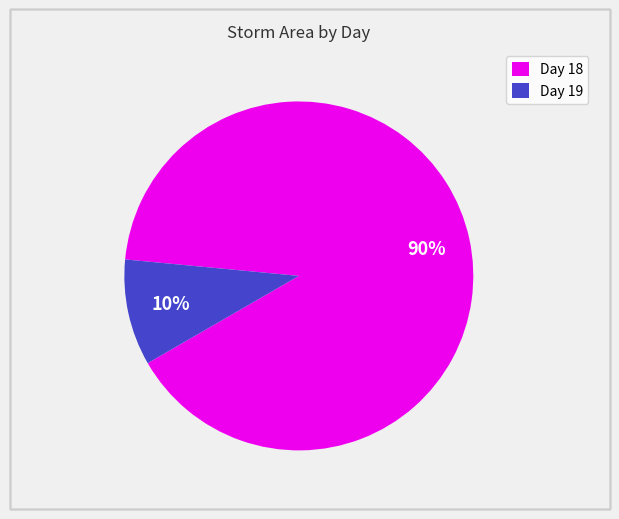

Combined, do Day 18 and Day 19 account for over 50%?

Yes